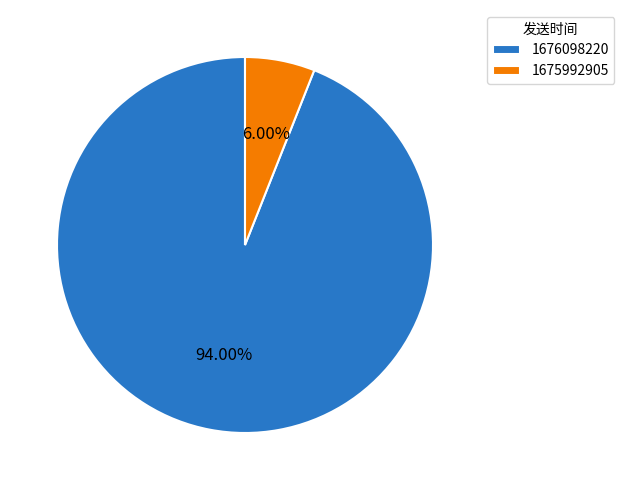

Combined, do 1676098220 and 1675992905 account for over 50%?

Yes